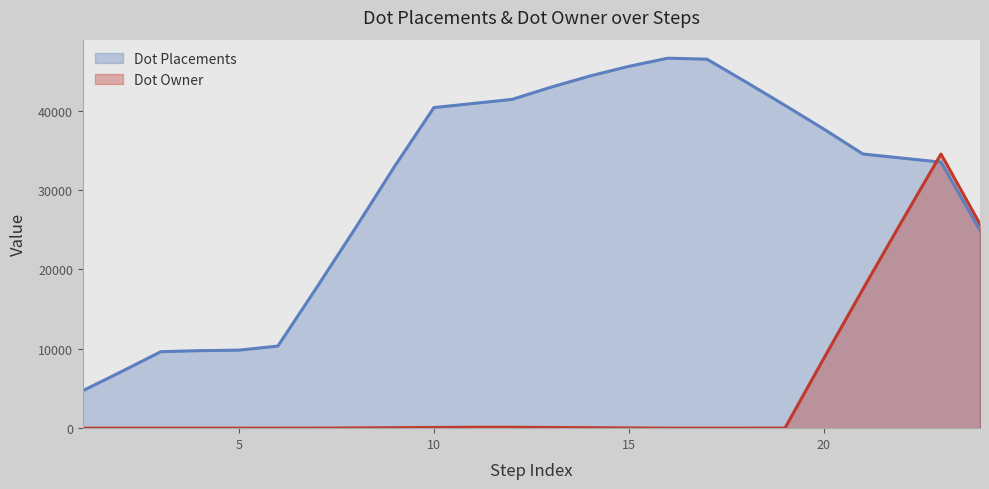

True or false: Dot Placements has a value of 9958 at 4.

True